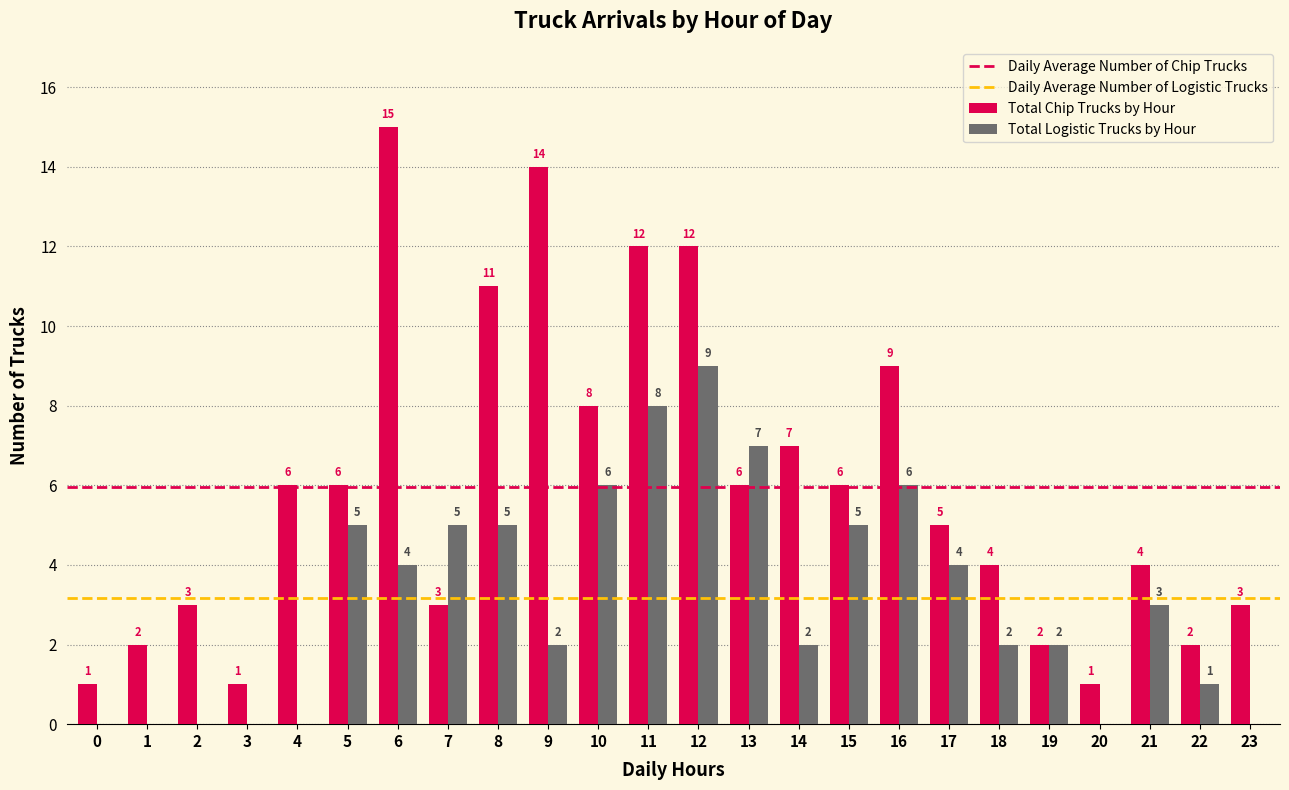

Is it true that Total Logistic Trucks by Hour equals 8 at 11?

True